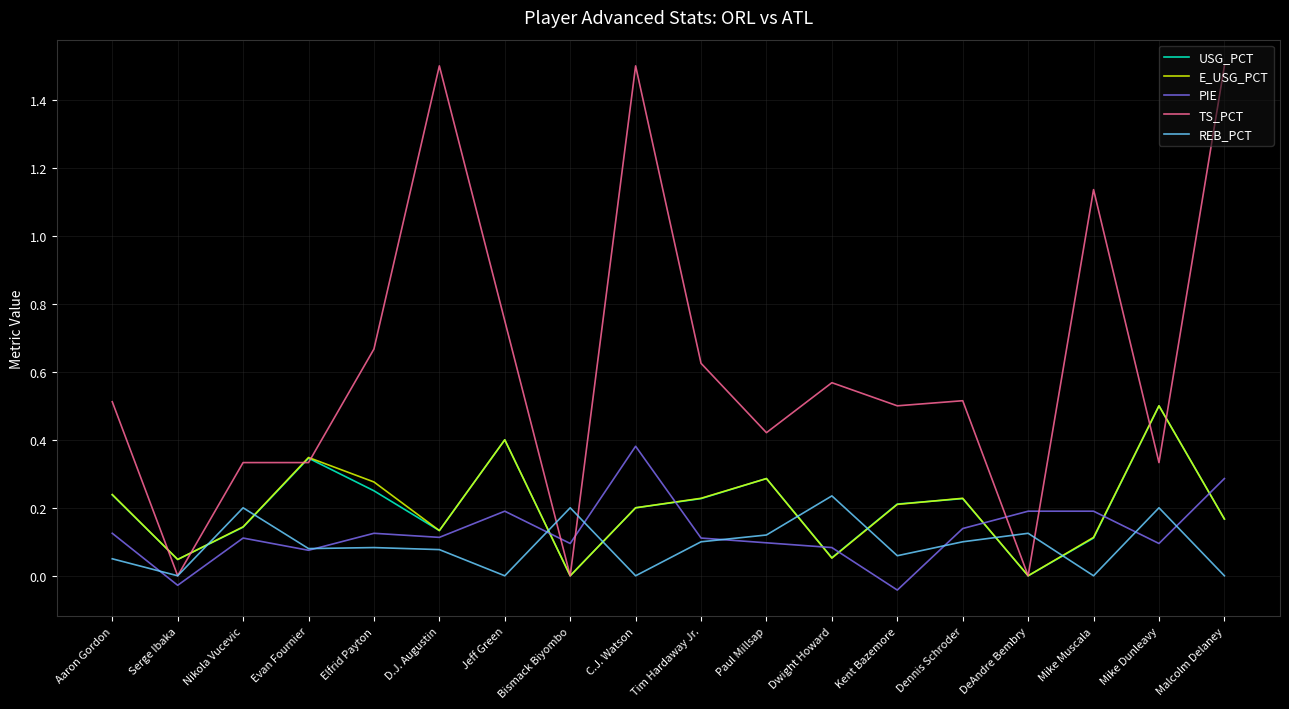

In USG_PCT, how many points are lower than both neighbors (excluding endpoints)?

5